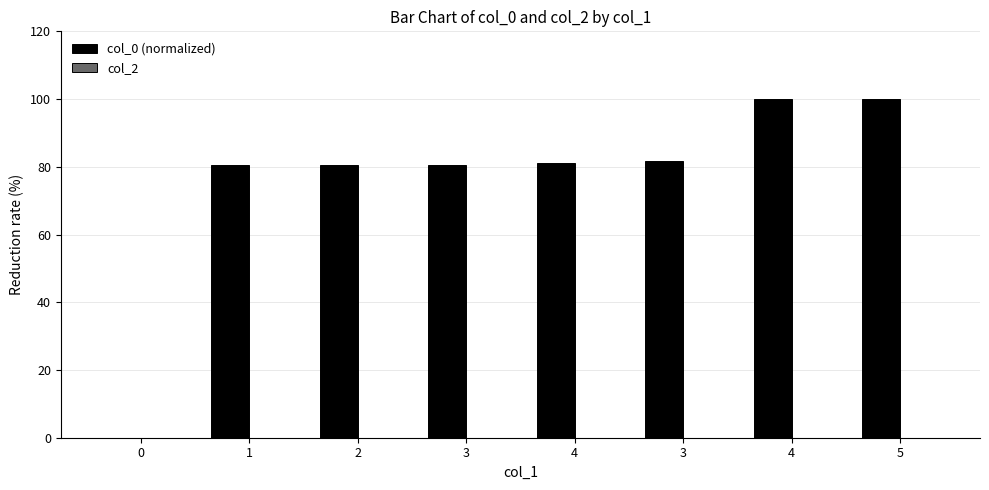

How many values exceed 80?

7